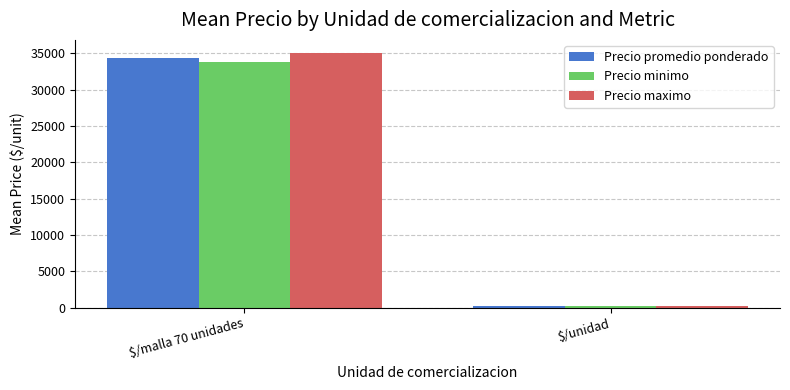

Are the bars horizontal?

No